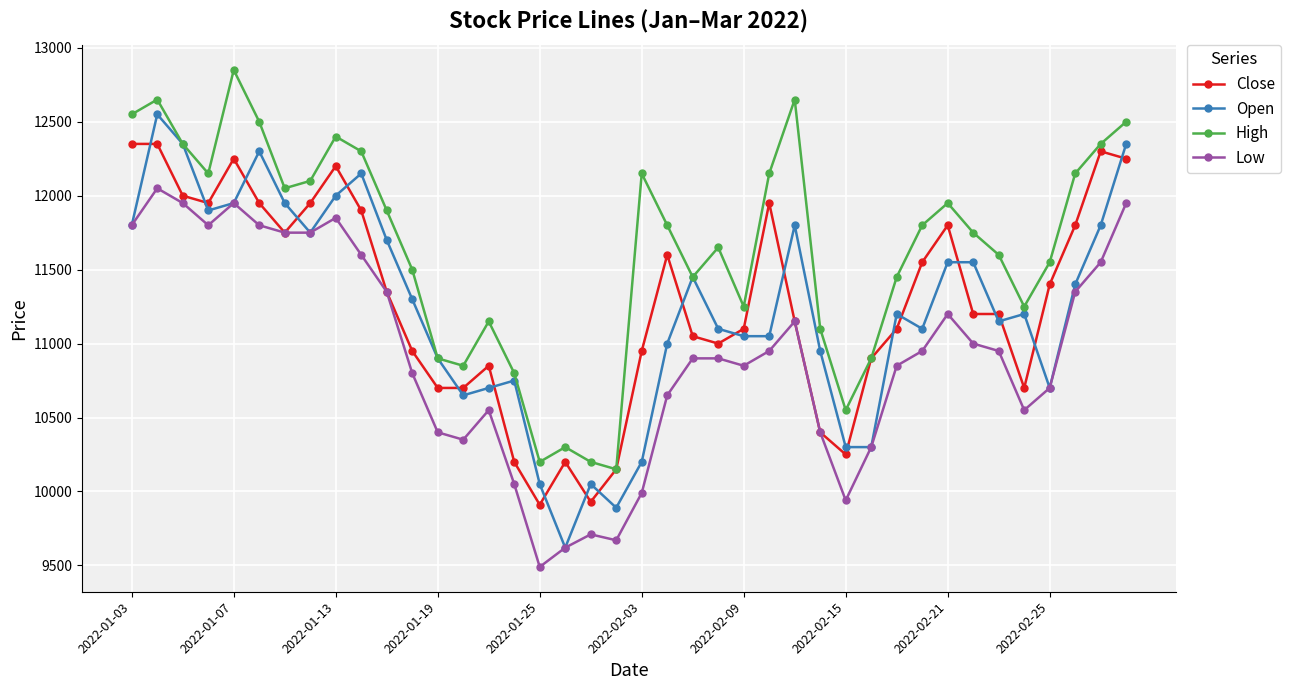

What is the value of the High point at the 36th from the left?

11250